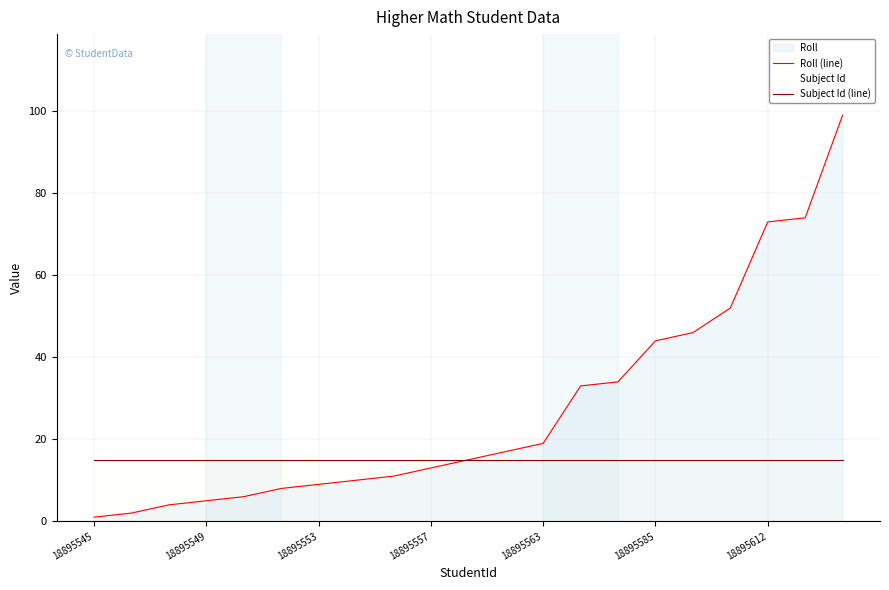

Rank the series by their average value, from lowest to highest.

Subject Id (line), Roll (line)